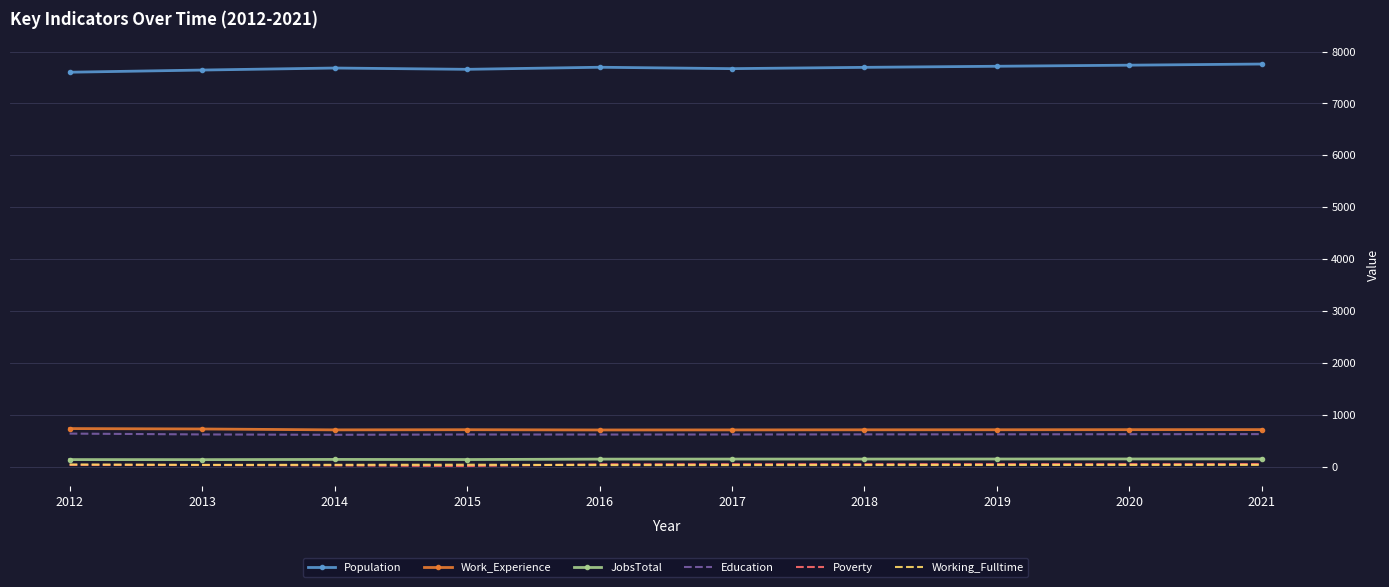

What is the average value of the Population series?

7688